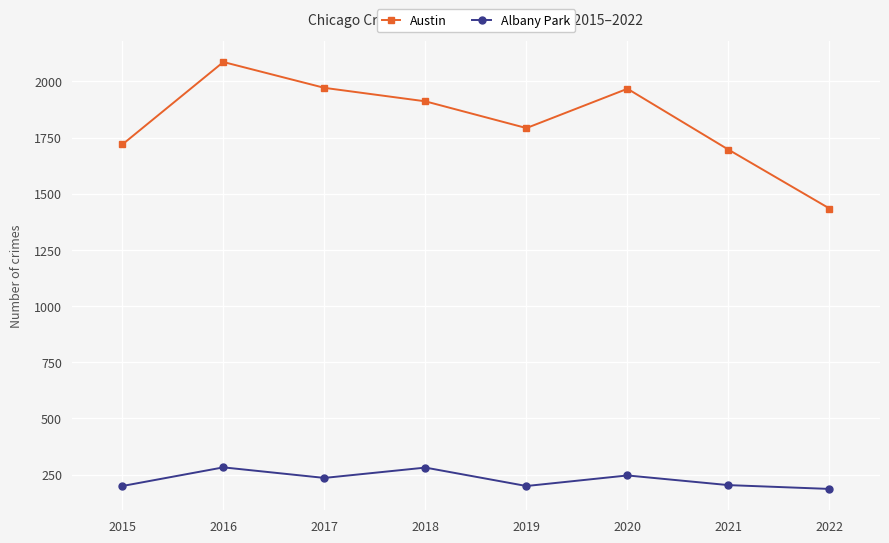

At 2021, list the series in order from smallest to largest.

Albany Park, Austin